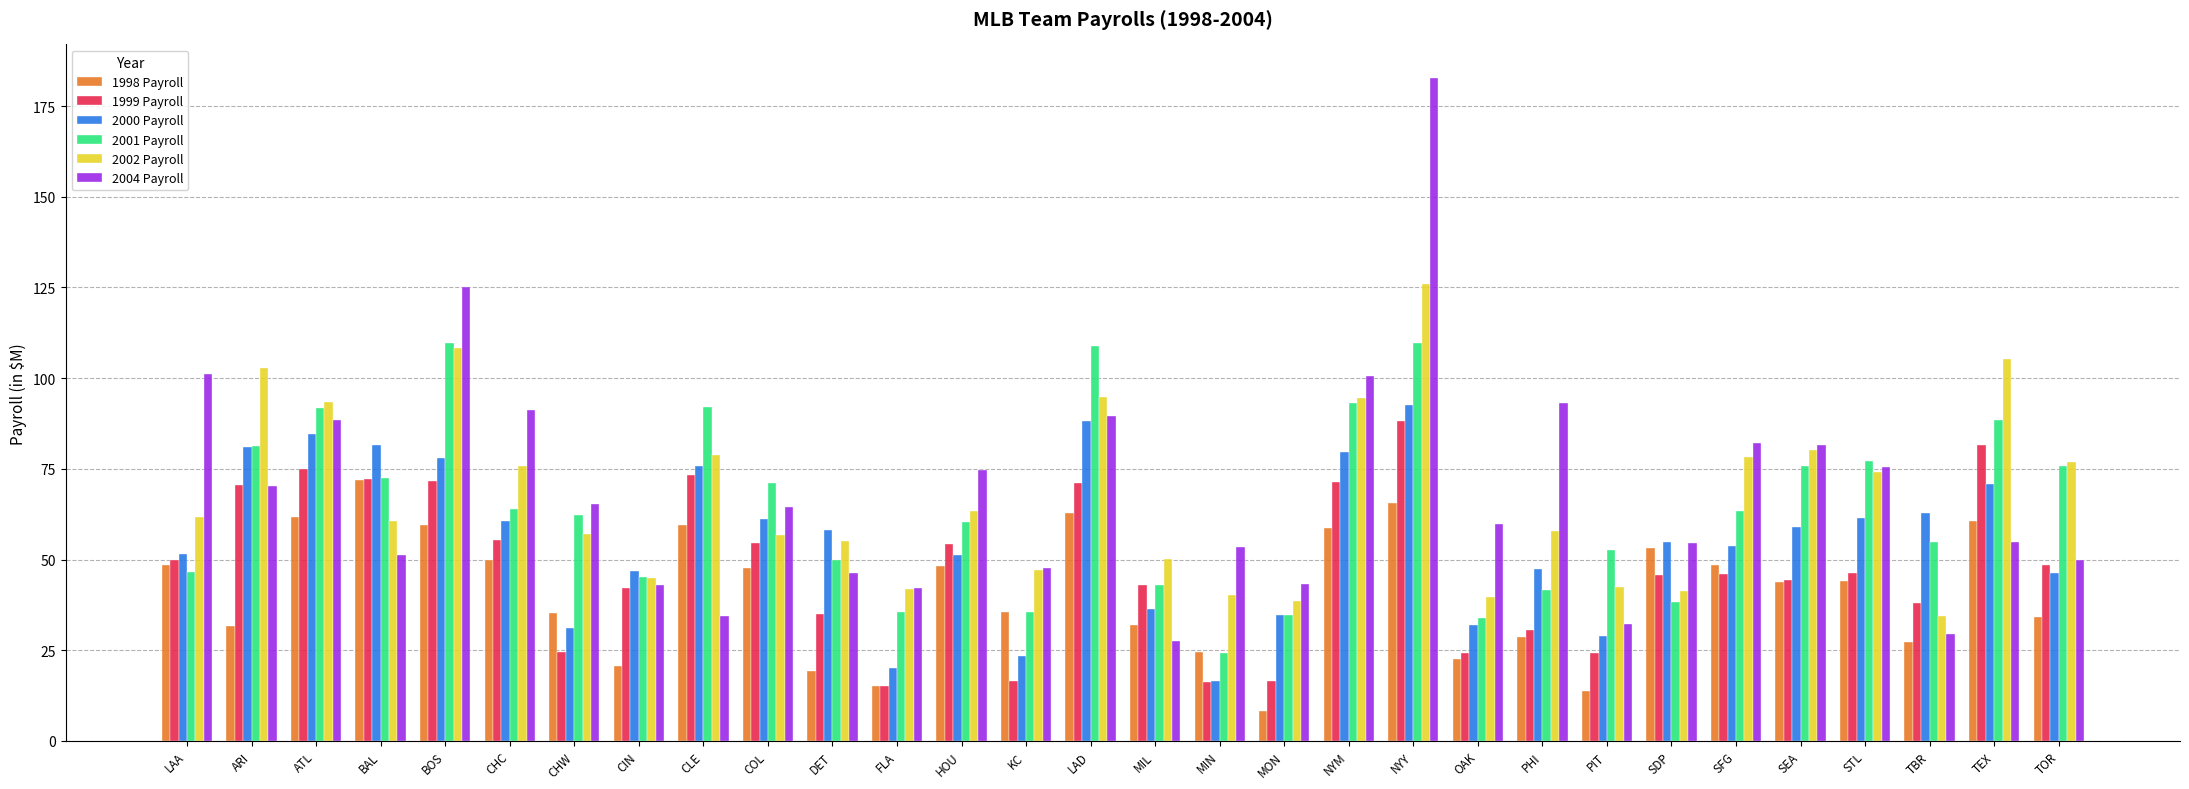

Which series has the largest range (max minus min)?

2004 Payroll